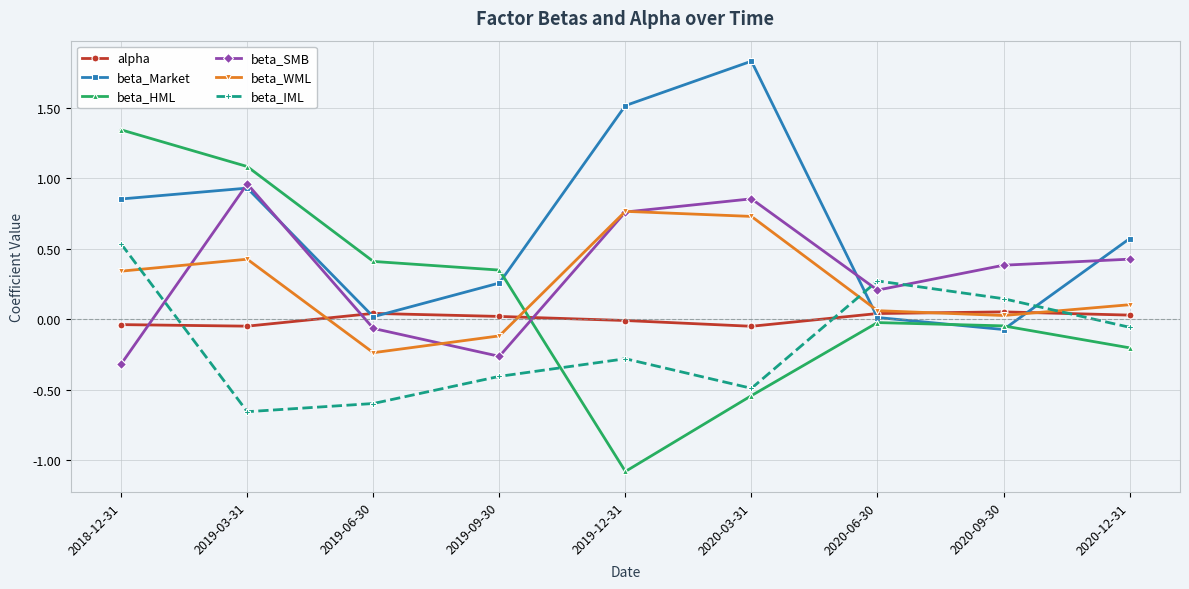

The alpha series shows 0.1 at 2020-09-30. True or false?

True